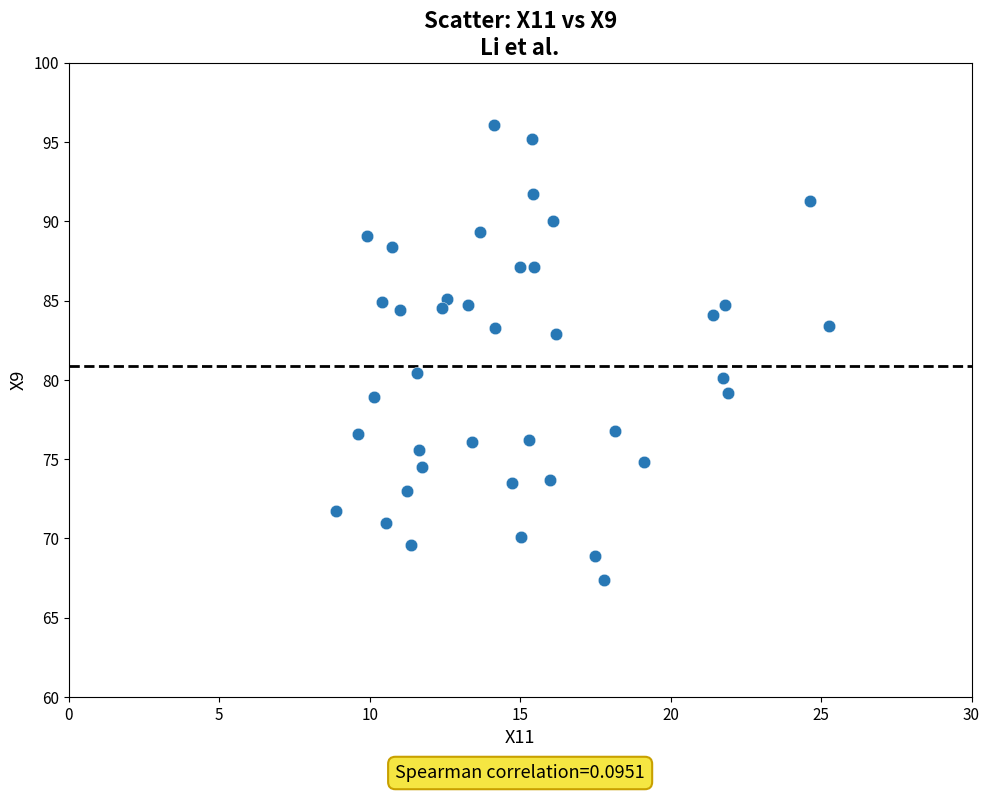

What is the range of X values (max minus min)?

16.4